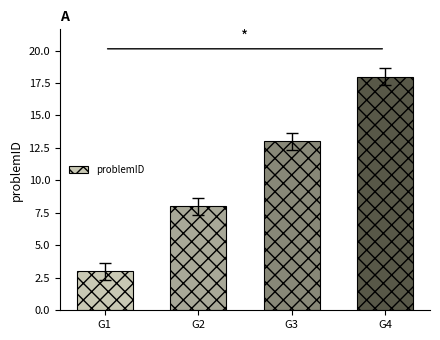

The value at G3 is 7. True or false?

False